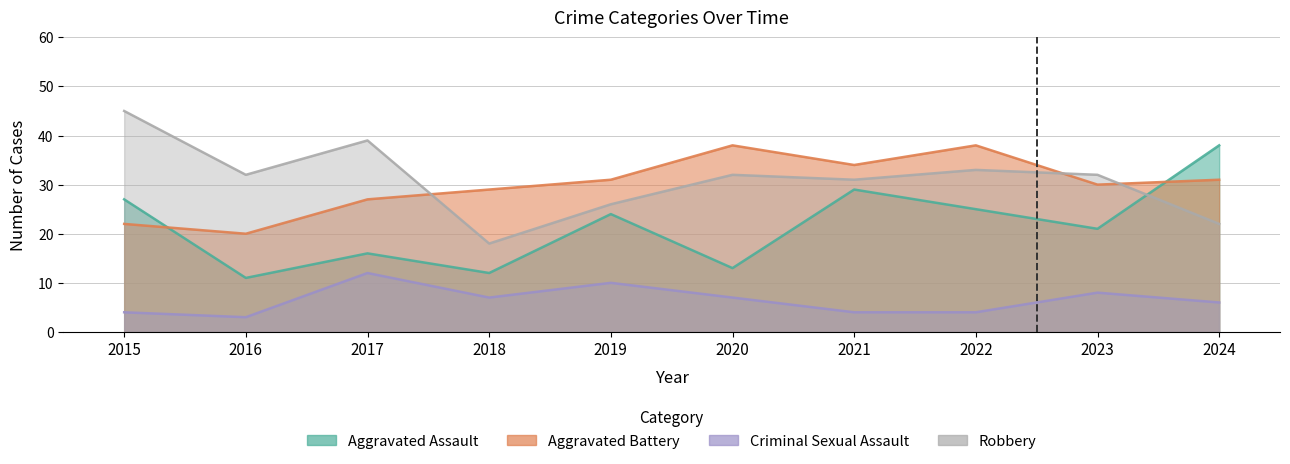

How many intersections are there between Aggravated Battery and Aggravated Assault?

2